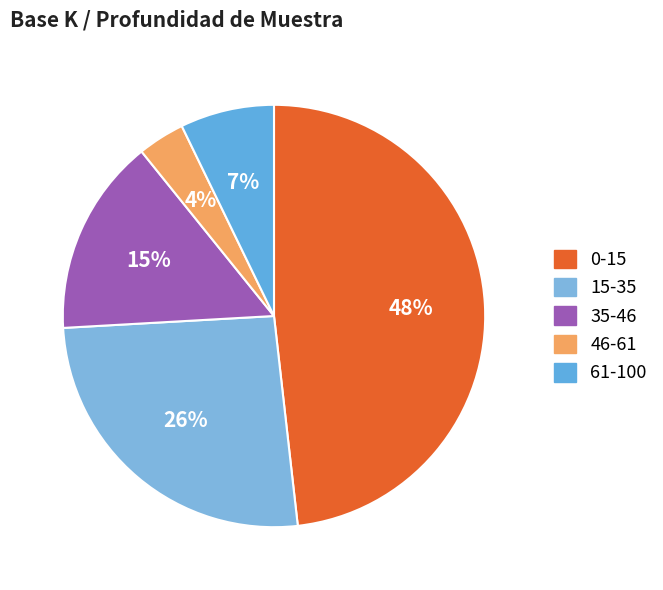

Between 61-100 and 0-15, which is larger?

0-15